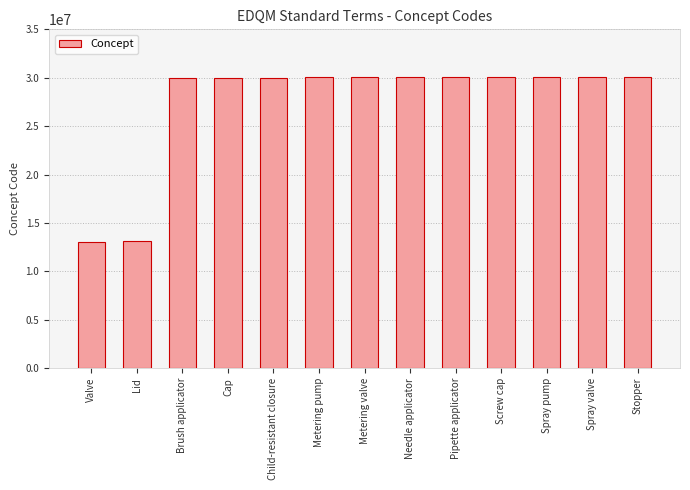

What is the maximum value shown in the chart?

30064000